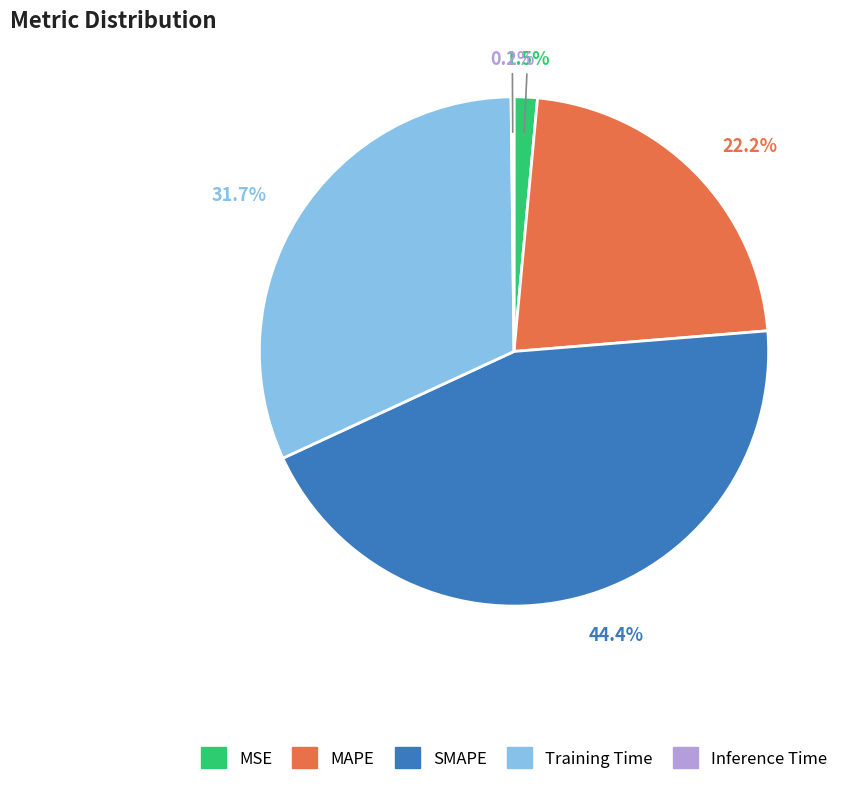

Is there any slice that represents more than half of the pie?

No